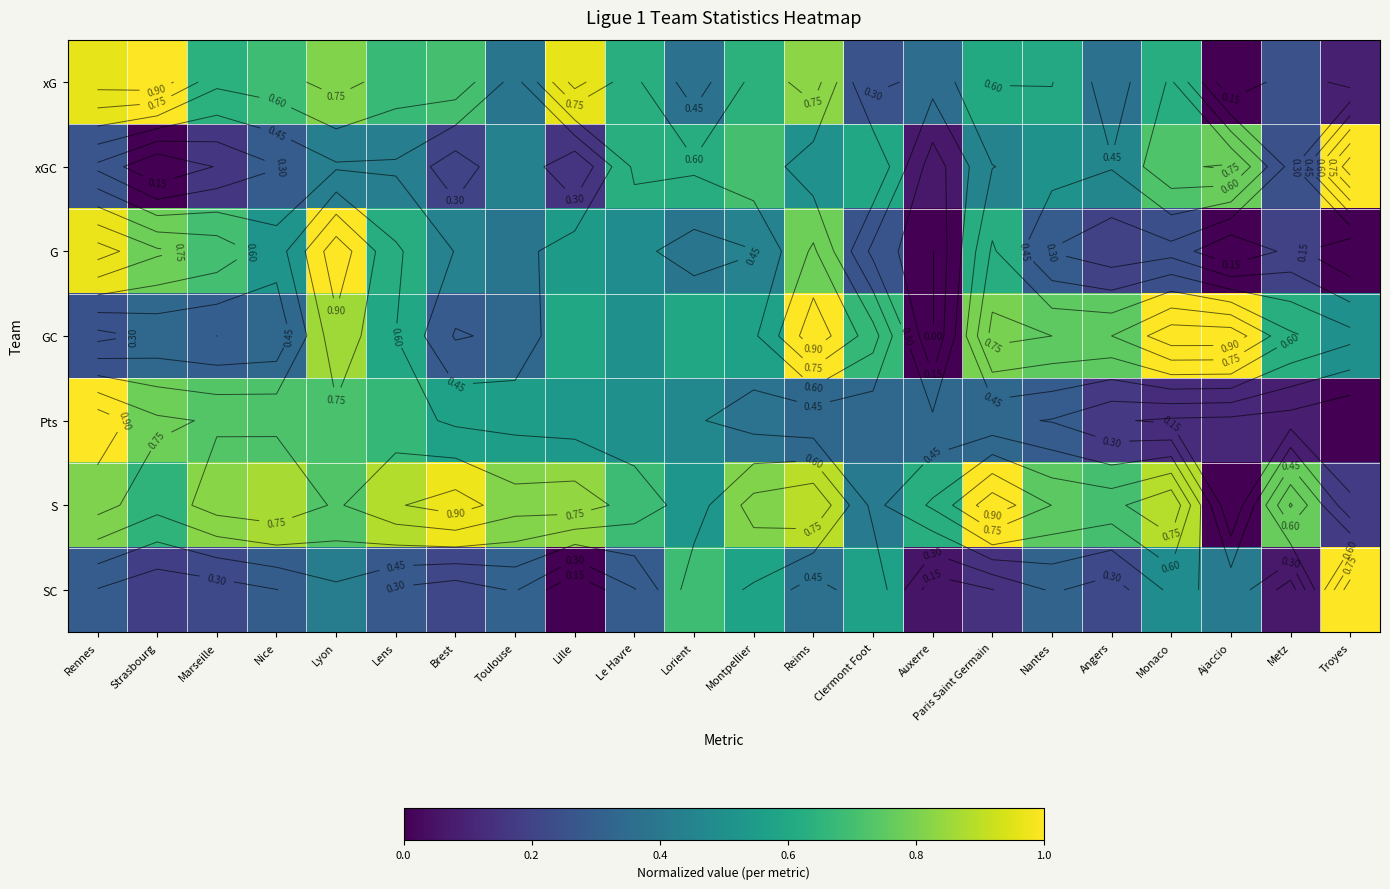

Which series has the largest range (max minus min)?

xG